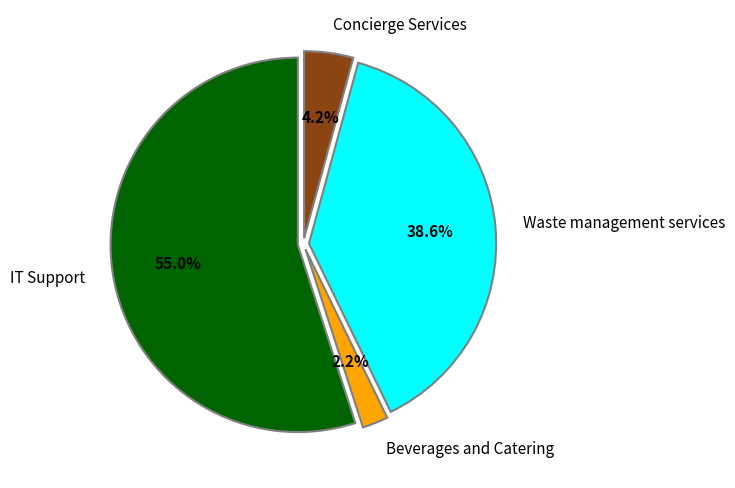

How many segments does this pie chart have?

4